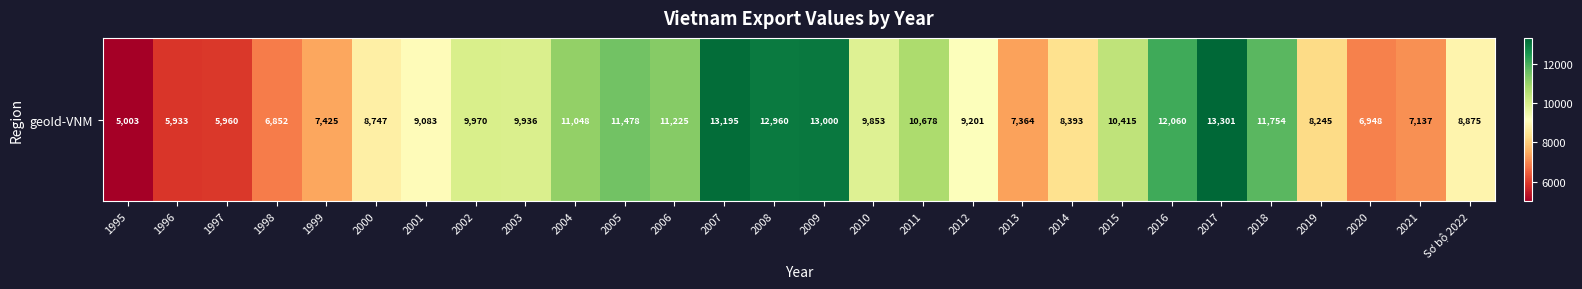

Which label corresponds to the smallest value in the chart?

1995